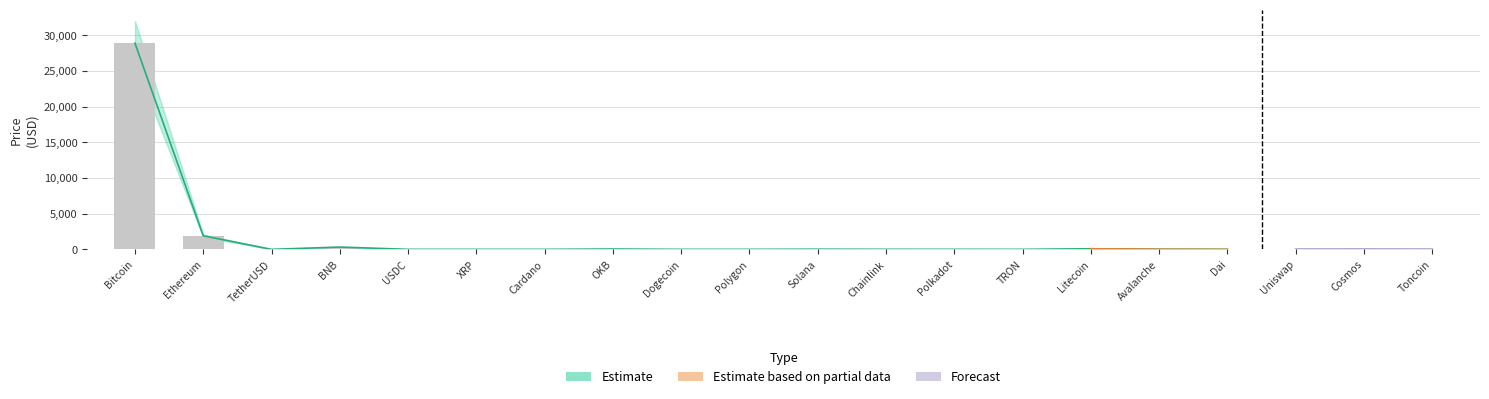

True or false: the data shows 45.6 at OKB.

True